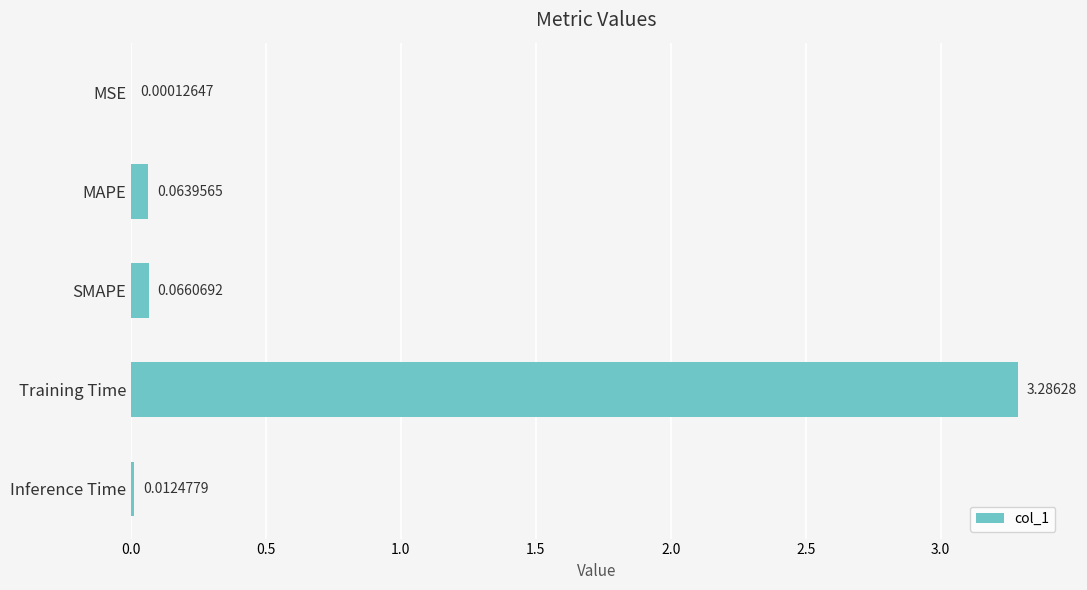

Does the chart contain stacked bars?

No